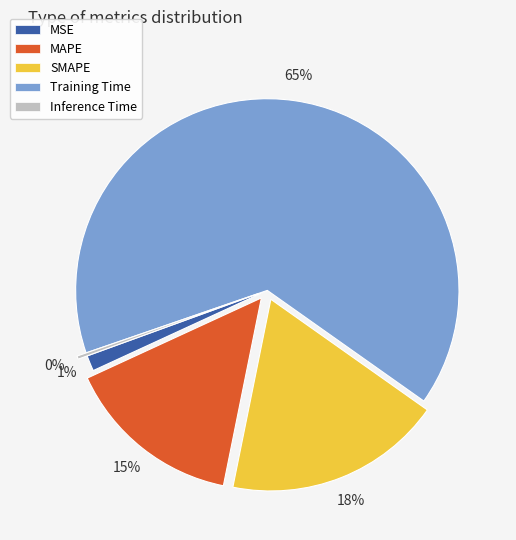

To the nearest percent, what percentage of the pie is MAPE?

15%